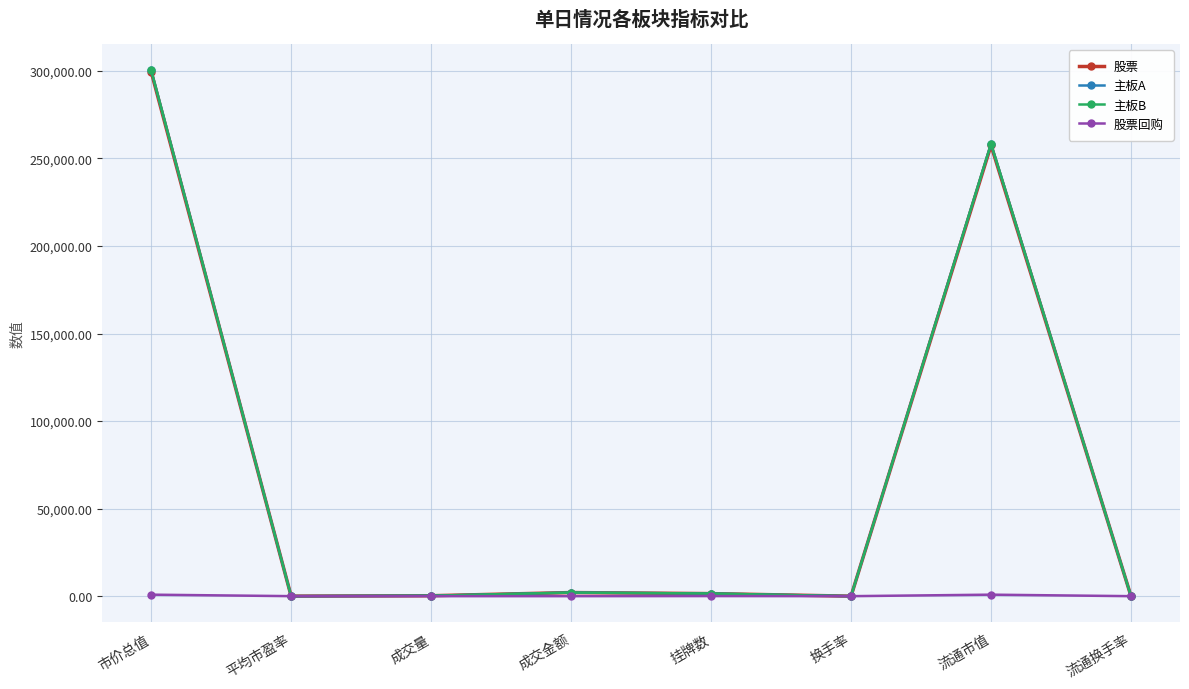

In 股票, how many points are lower than both neighbors (excluding endpoints)?

2